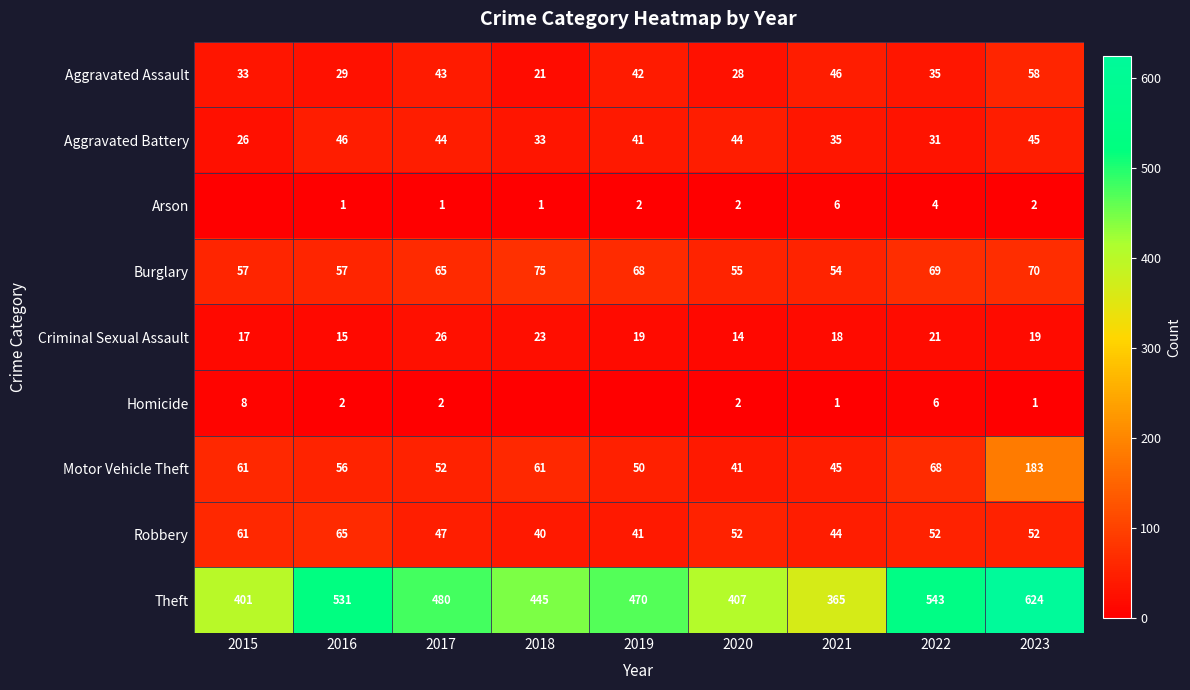

Which category has the lowest value in the Theft series?

2021